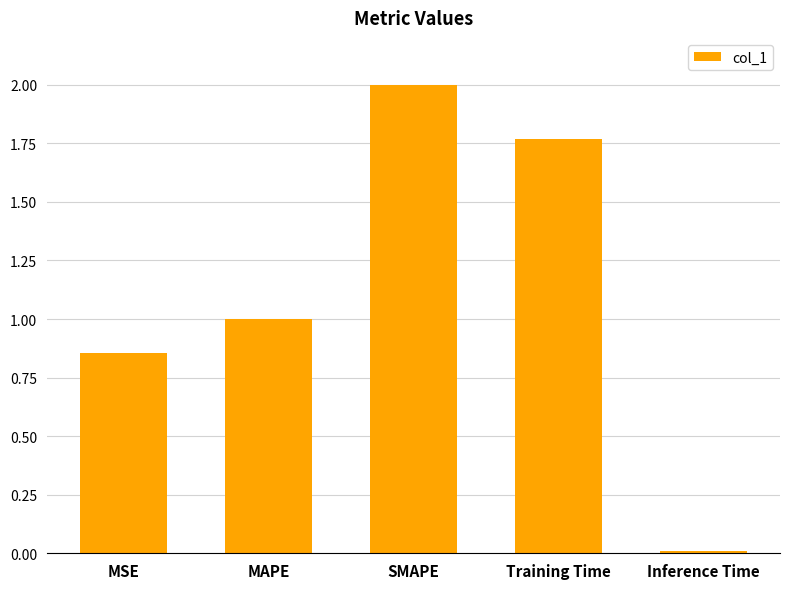

List the labels in order of value, largest first.

SMAPE, Training Time, MAPE, MSE, Inference Time